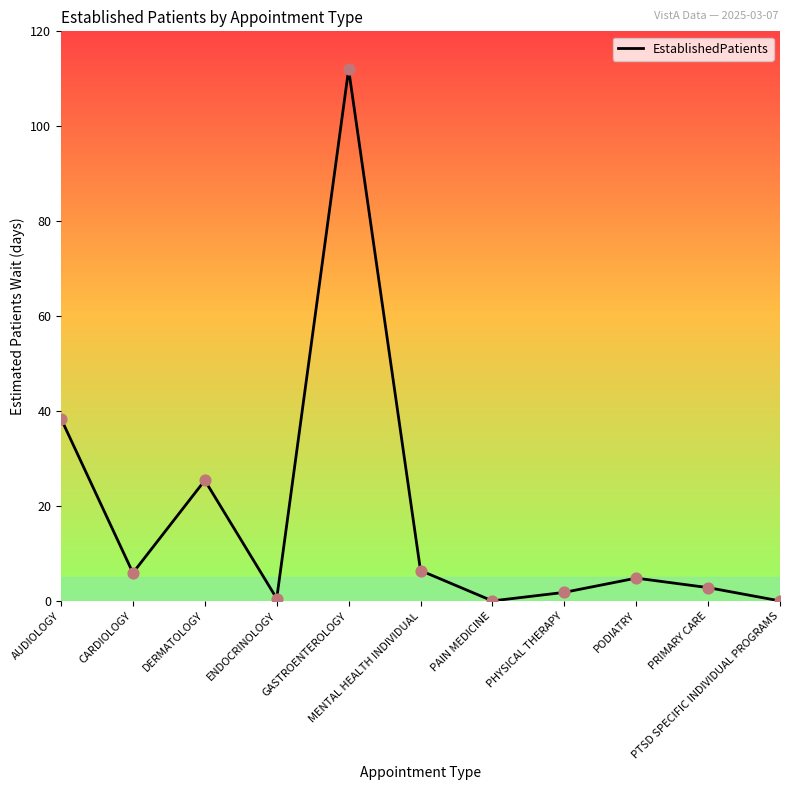

What is the change in value from MENTAL HEALTH INDIVIDUAL to PTSD SPECIFIC INDIVIDUAL PROGRAMS?

-6.4